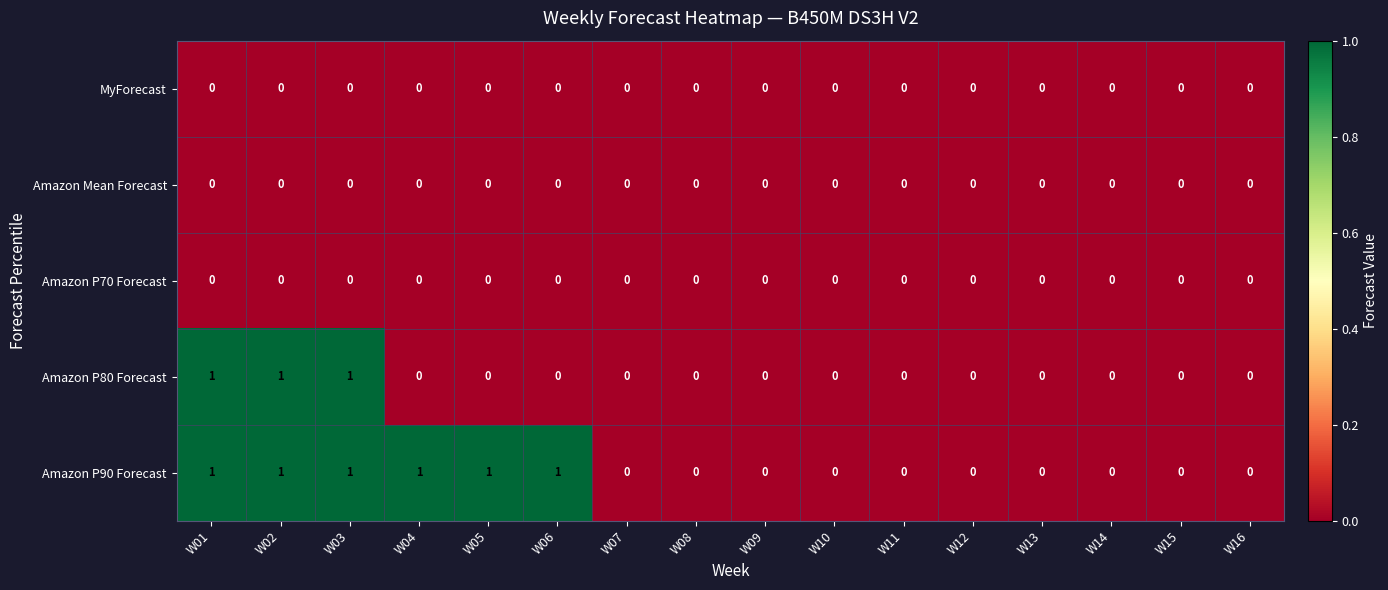

True or false: Amazon P70 Forecast has a value of 0 at W14.

True